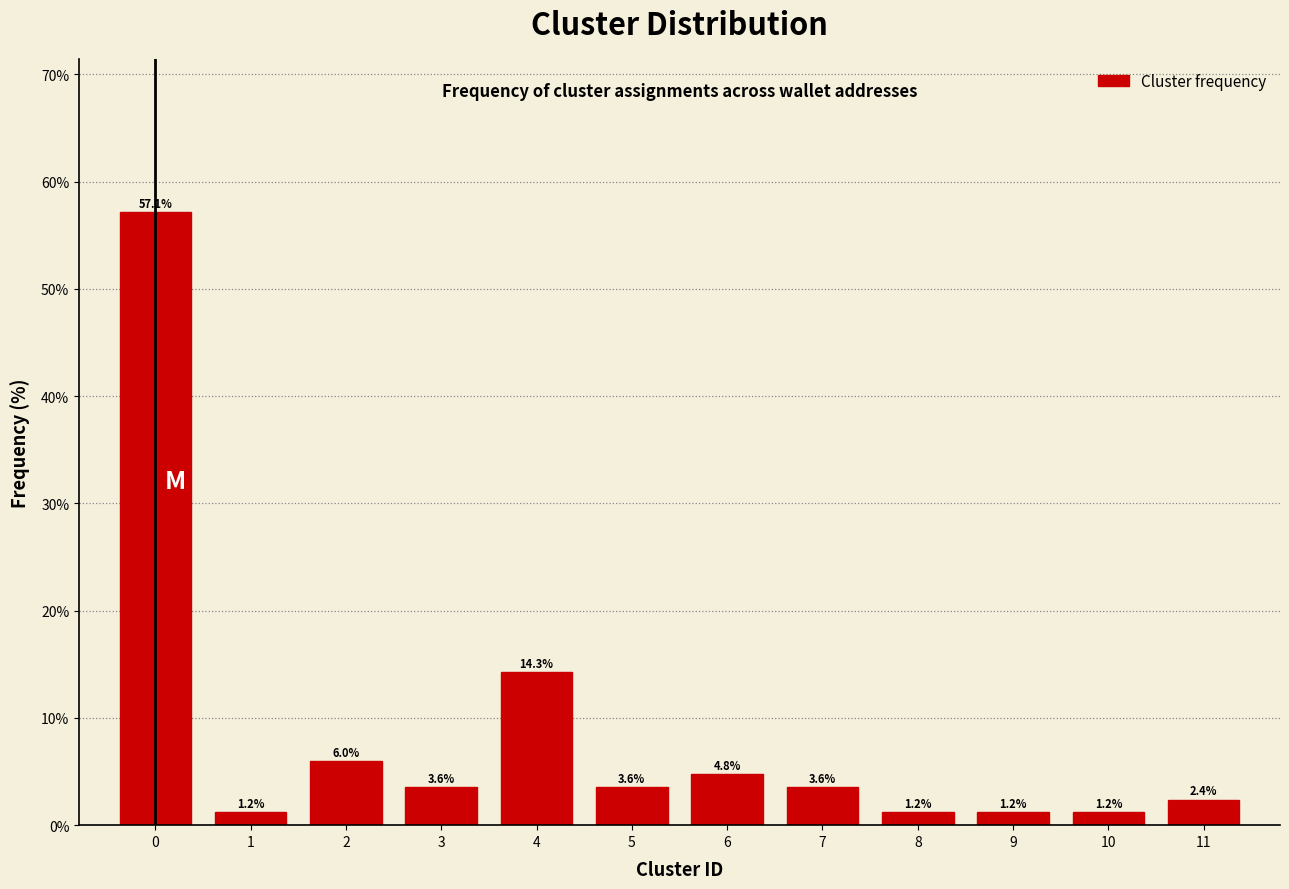

Reading right to left, extract all data points from this chart.

11=2.4	10=1.2	9=1.2	8=1.2	7=3.6	6=4.8	5=3.6	4=14.3	3=3.6	2=6.0	1=1.2	0=57.1